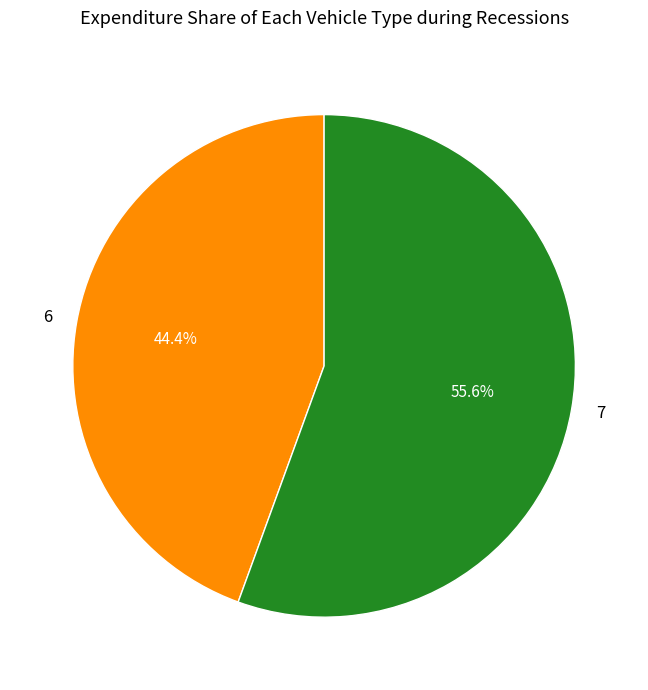

Which category has the biggest portion of the pie?

7